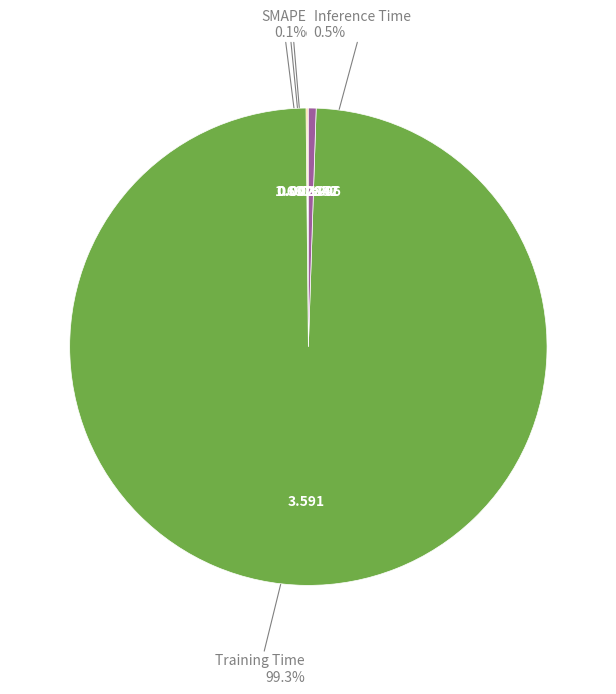

Which slice is the largest?

Training Time